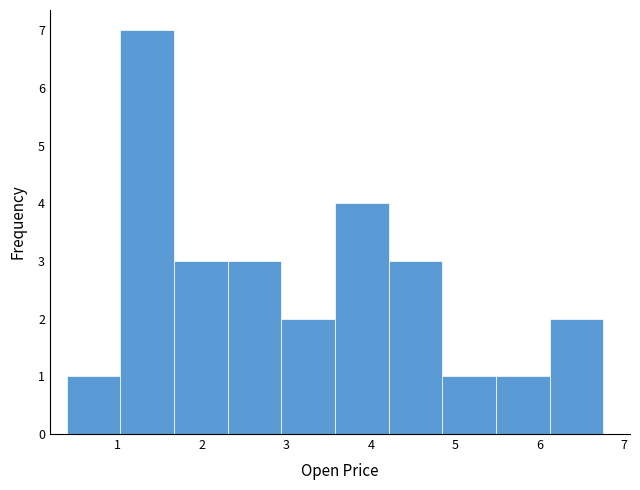

Which range on the x-axis has the tallest bar?

1.0 to 1.7